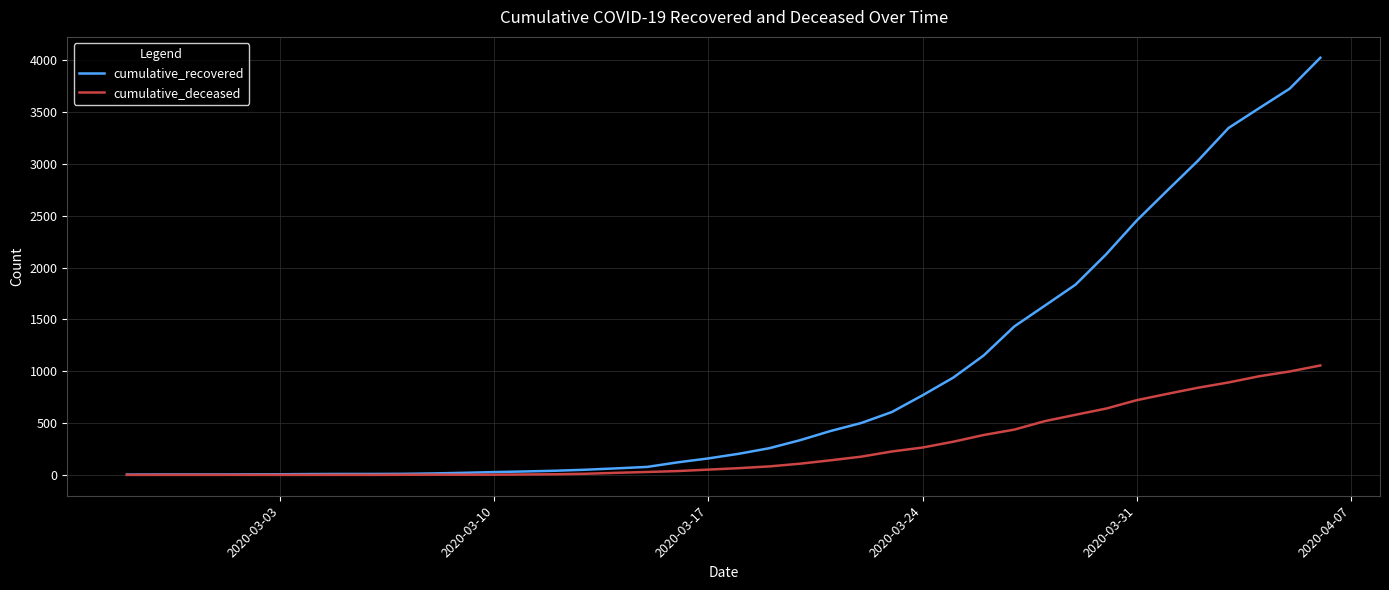

Rank the series by their maximum value, from highest to lowest.

cumulative_recovered, cumulative_deceased